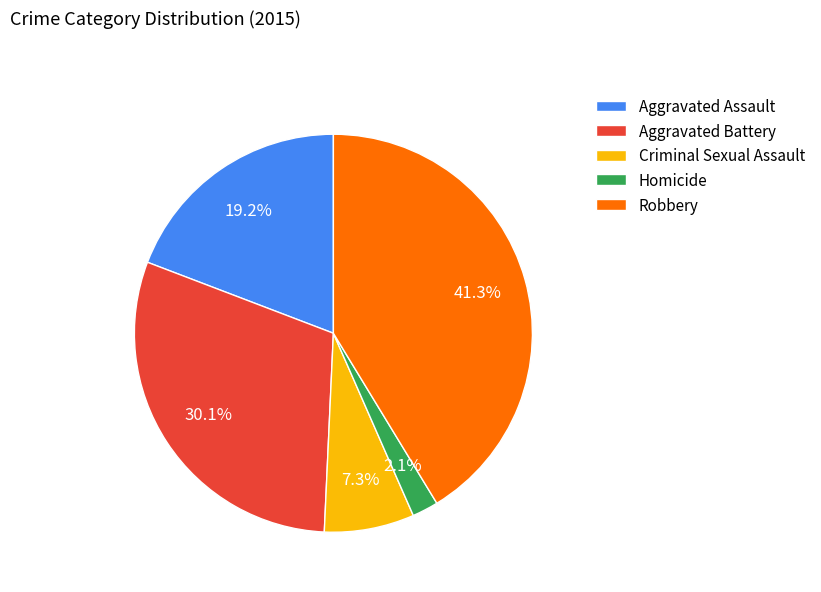

To the nearest percent, what percentage of the pie is Aggravated Battery?

30%